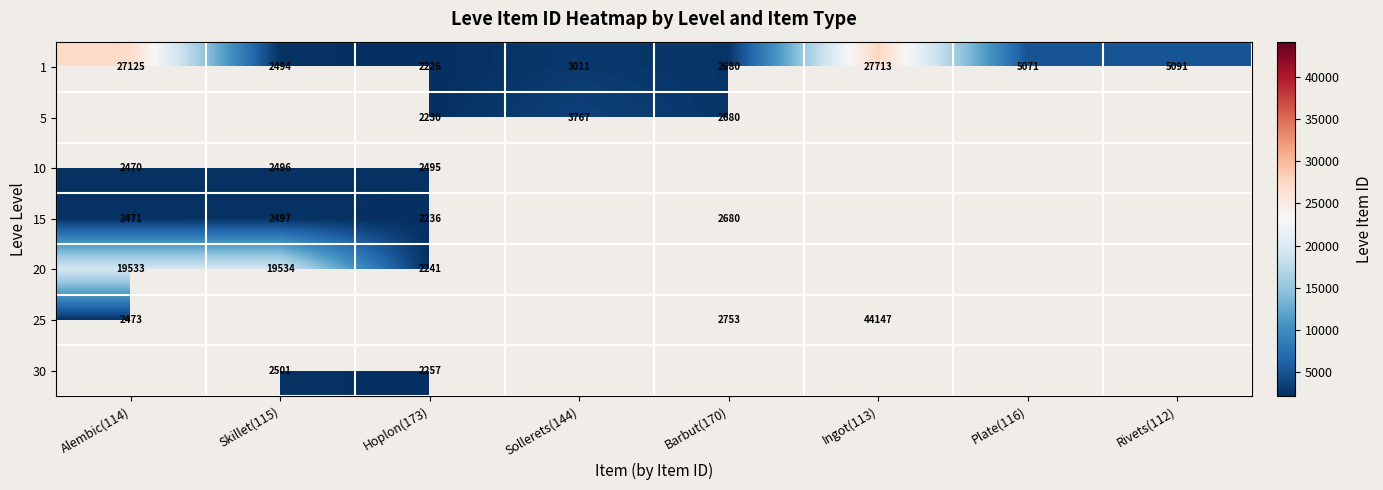

How many values in the 1 series are below 5071?

4